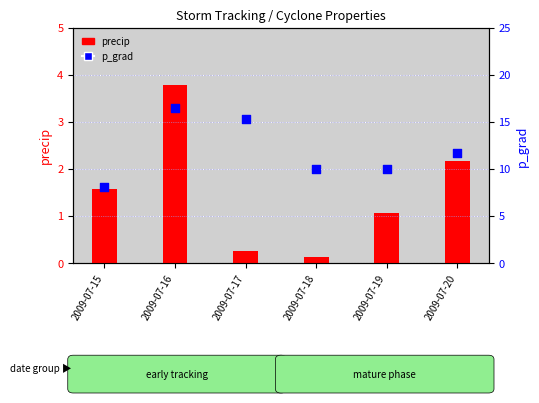

Which series contains the lowest Y value?

precip